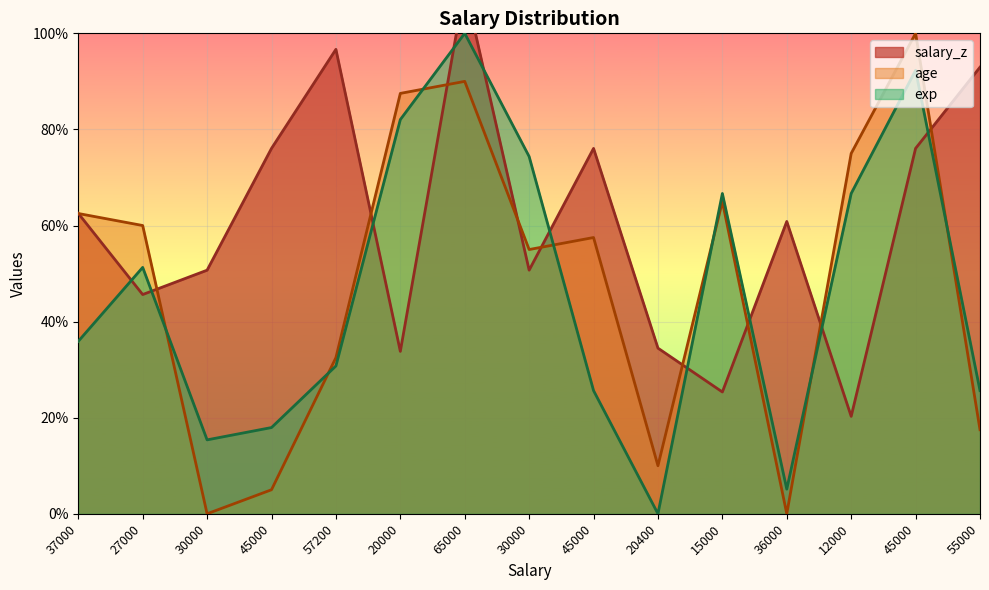

The value of salary_z at 20400 is 58.7. True or false?

False